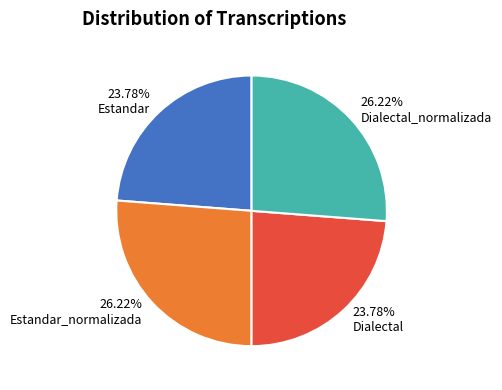

Approximately how many times larger is the value at Estandar compared to Dialectal_normalizada?

0.9